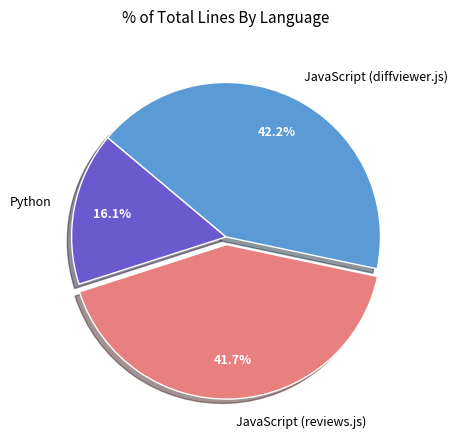

To the nearest percent, what portion does JavaScript (reviews.js) represent?

42%